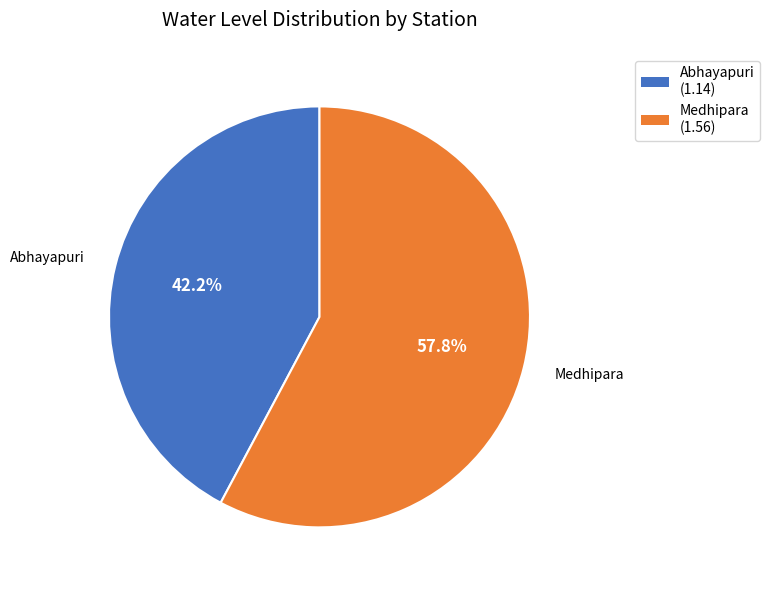

Is it true that Abhayapuri is 49% of the pie?

False